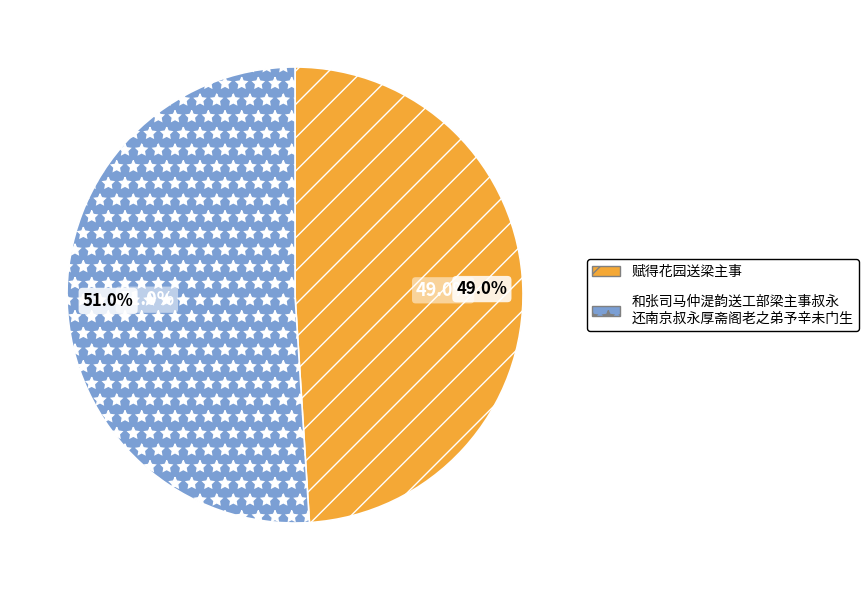

True or false: 和张司马仲湜韵送工部梁主事叔永还南京叔永厚斋阁老之弟予辛未门生 accounts for 40% of the total.

False